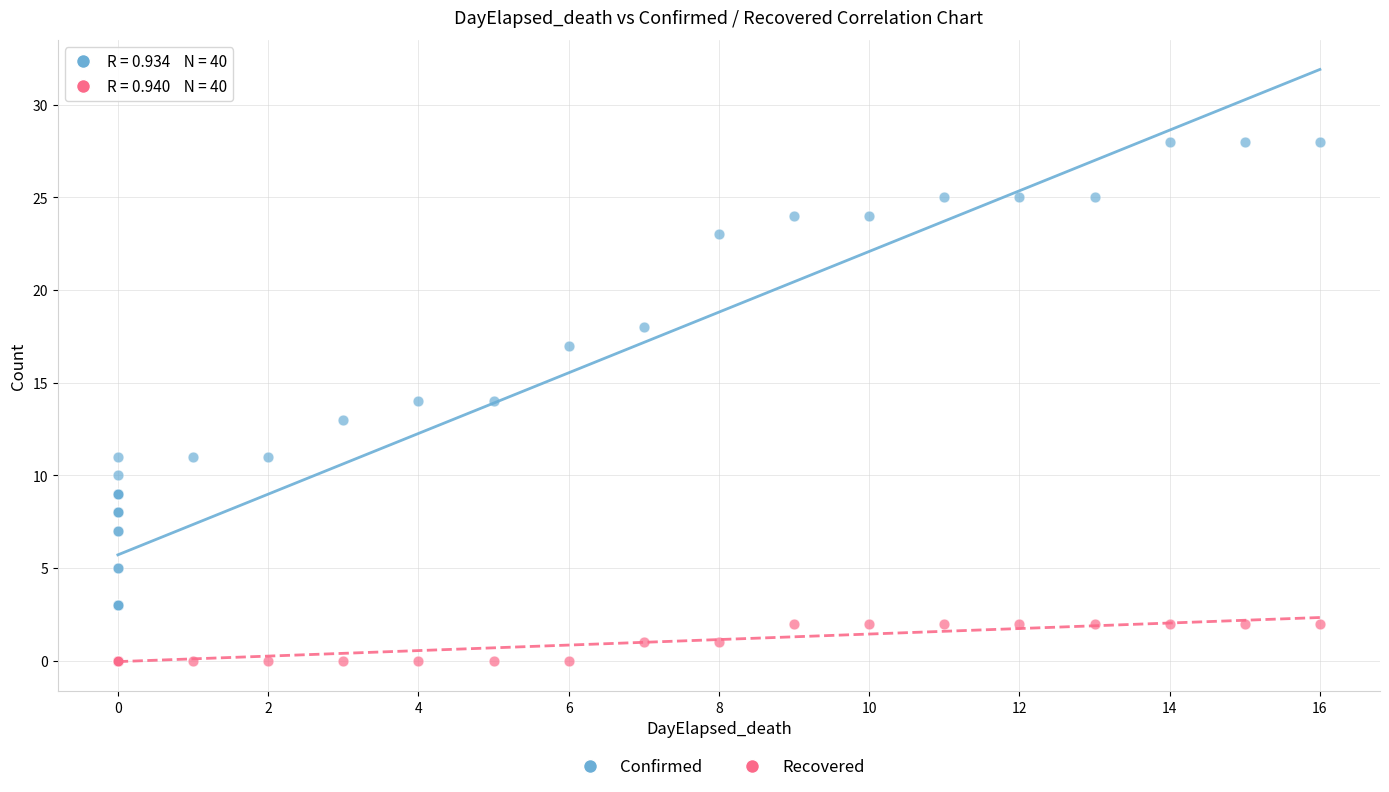

Which series contains the highest Y value?

Confirmed